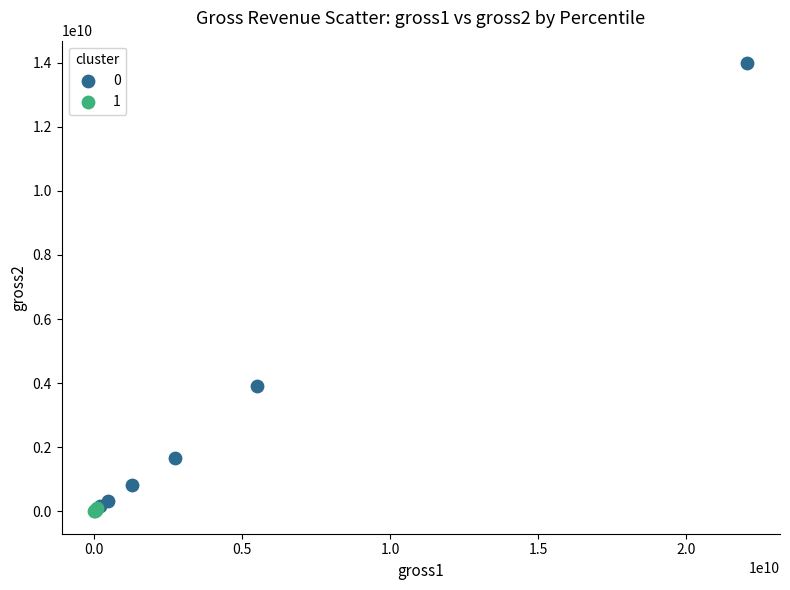

What are all the series names shown in the legend?

0, 1